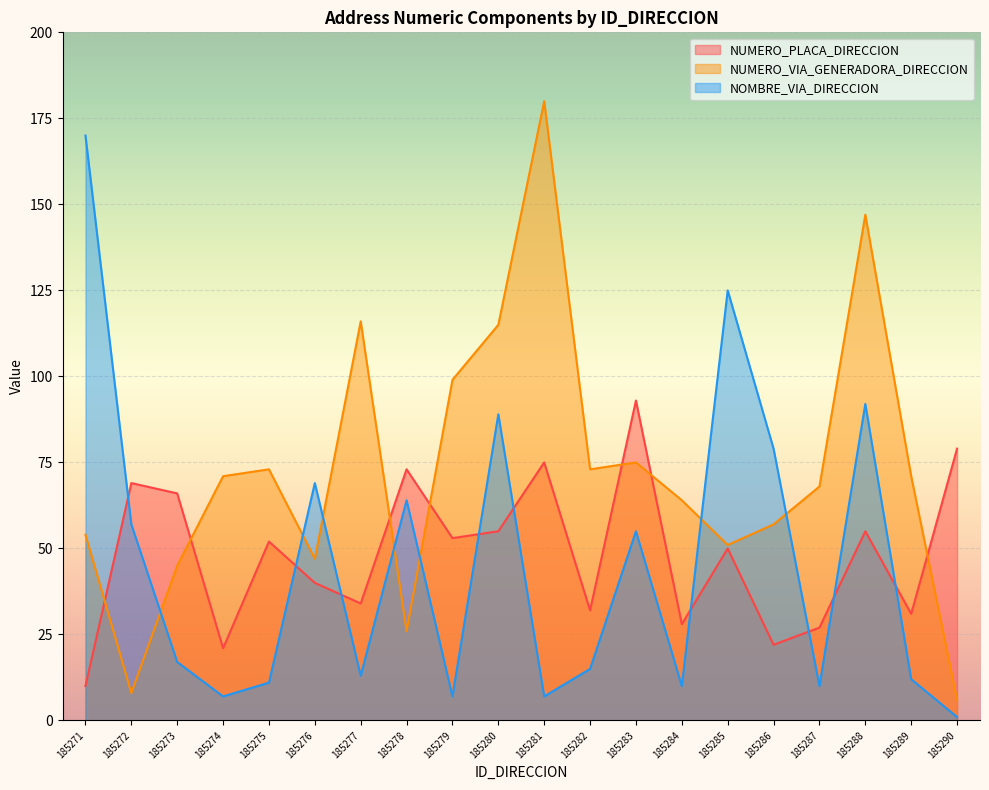

At how many categories does at least one series exceed 61?

20